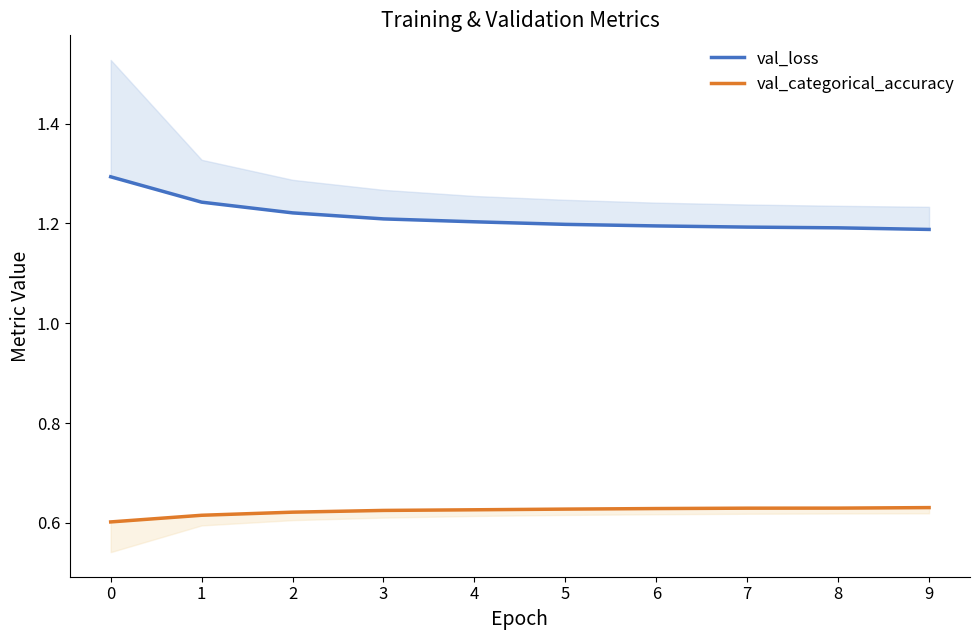

True or false: val_categorical_accuracy and val_loss intersect in this chart.

False